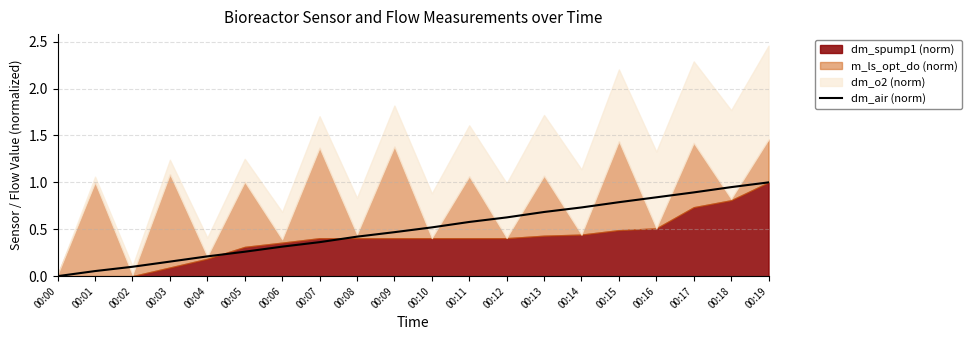

True or false: the data shows 0.2 at 00:02.

False